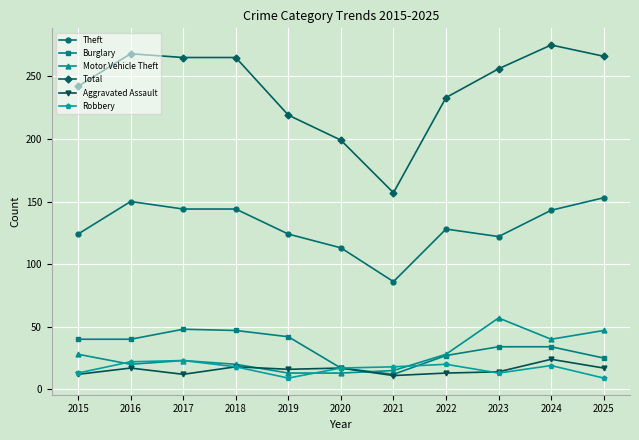

What is the total value across all series at 2023?

496